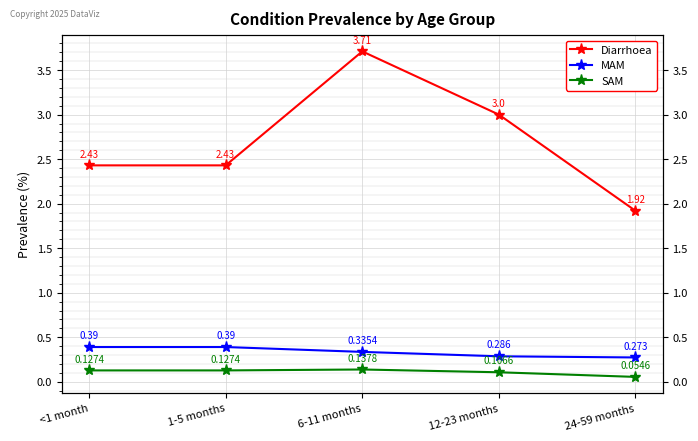

Where is MAM nearest to the value 0?

24-59 months